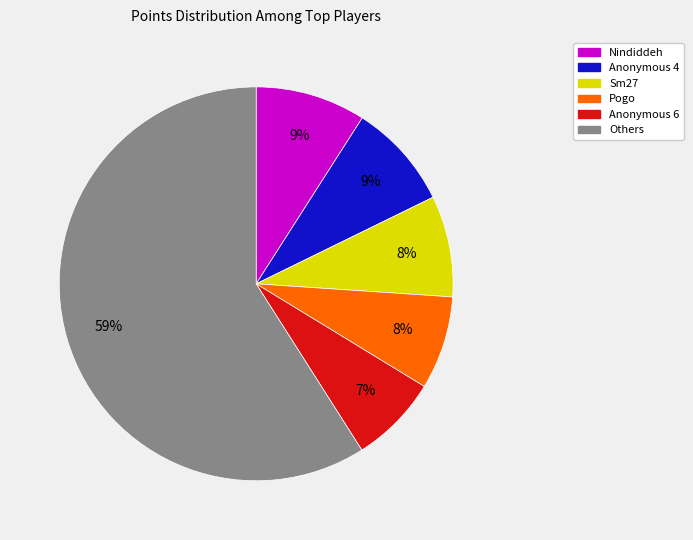

Does any single category account for the majority?

Yes